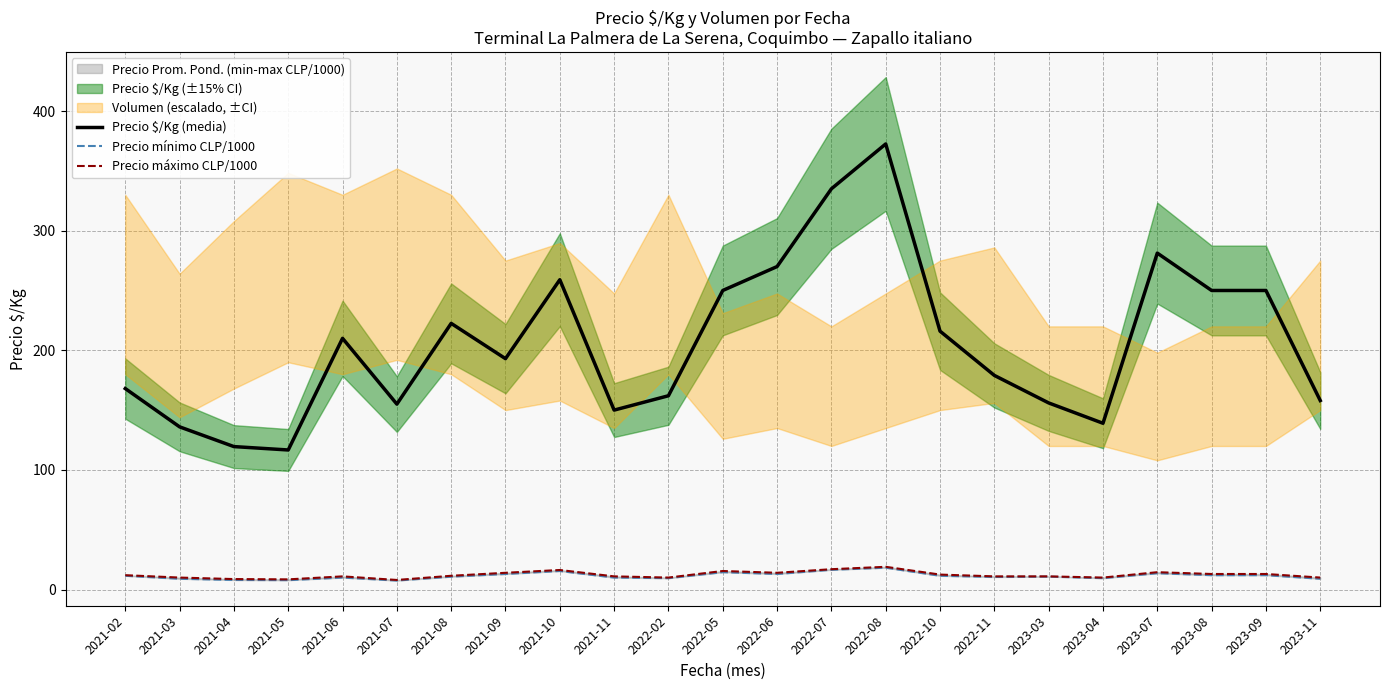

What is the label of the 2nd point from the left?

2021-03